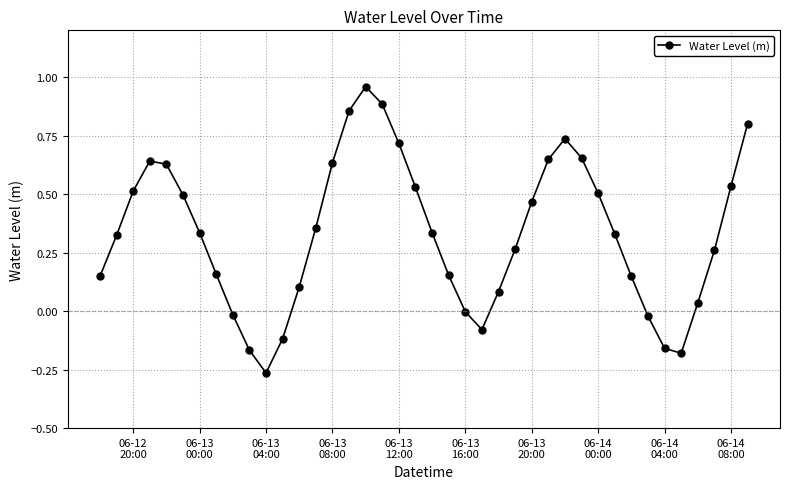

How many points are higher than both their immediate neighbors (excluding endpoints)?

3